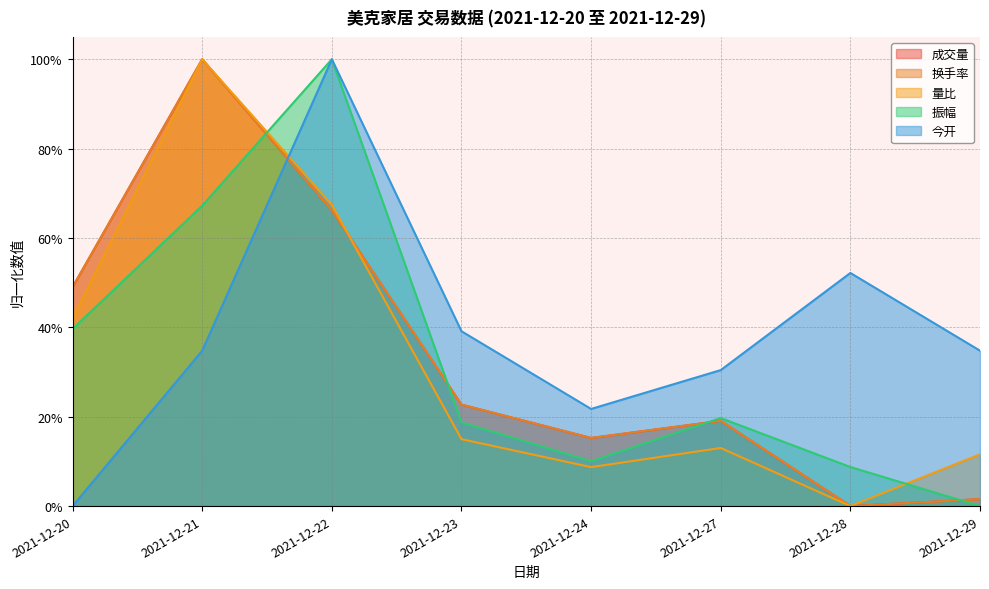

How many categories are shown in the chart?

8